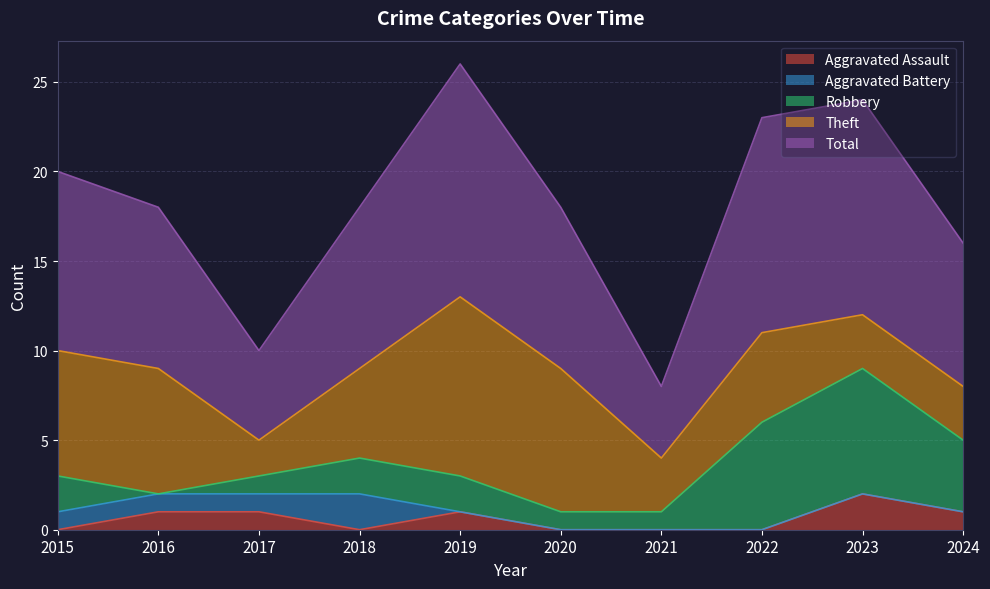

How many Robbery values are between 1 and 4?

7